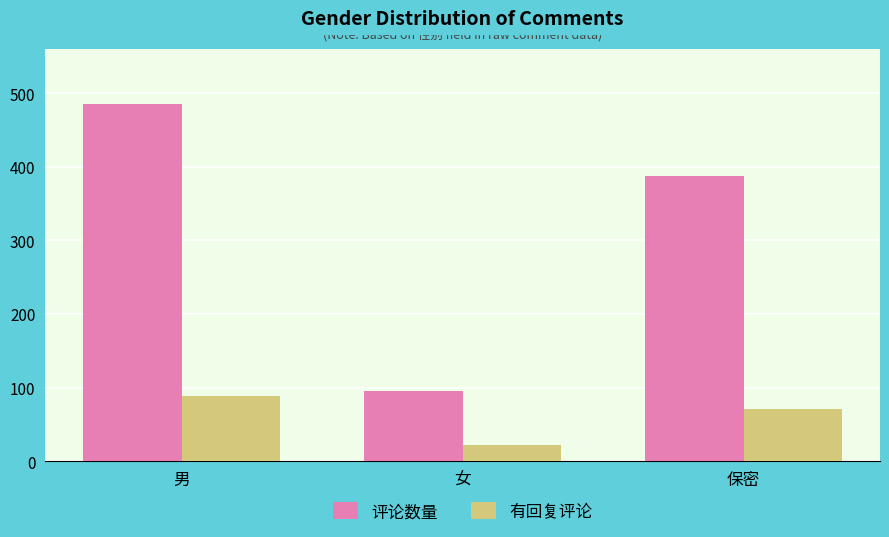

What is the lowest value of the 有回复评论 series?

22